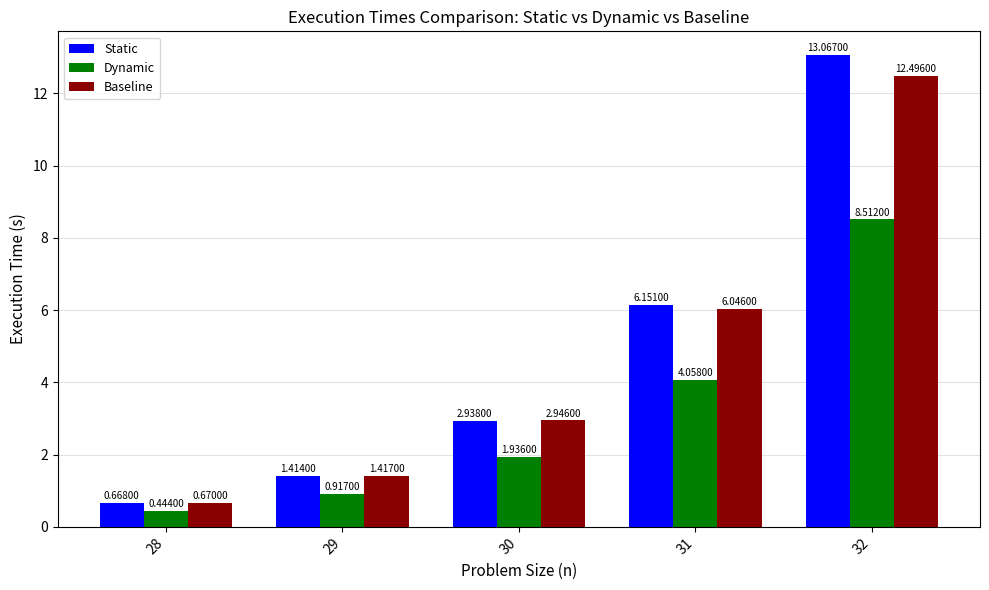

Rank the series by their maximum value, from highest to lowest.

Static, Baseline, Dynamic